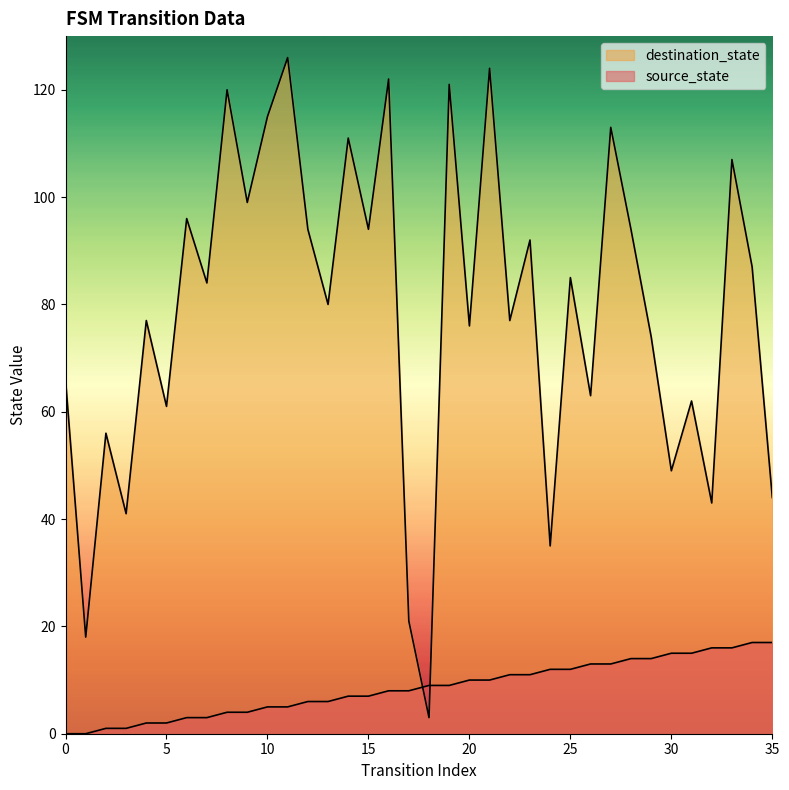

Which series has the largest total across all categories?

destination_state